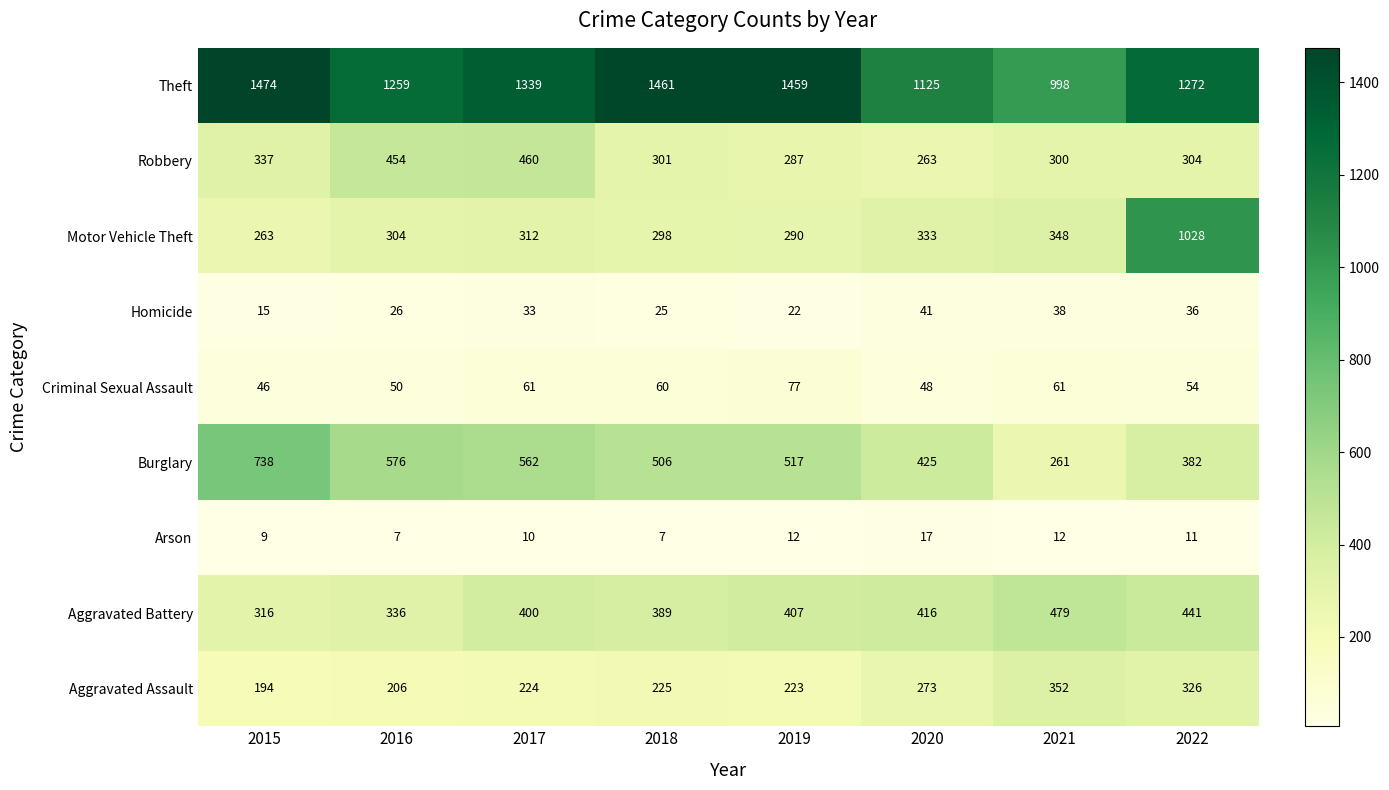

The value of Aggravated Battery at 2017 is 608. True or false?

False